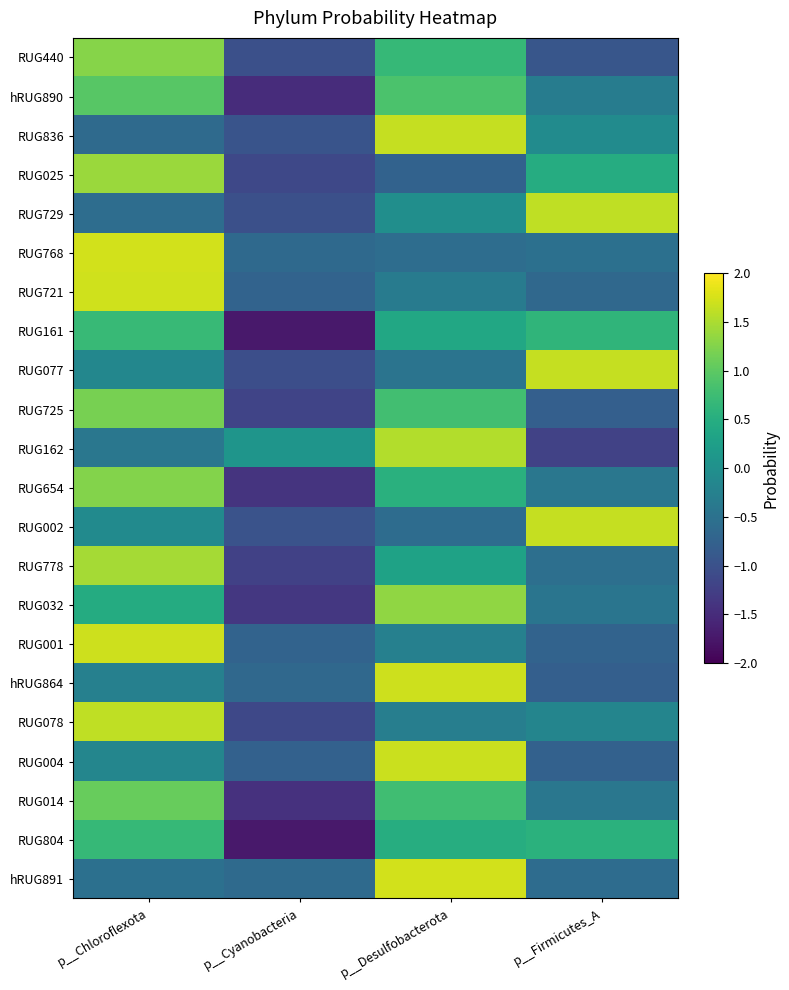

Reading left to right, list all the values displayed in this chart.

RUG440: p__Chloroflexota=1.3	p__Cyanobacteria=-1.0	p__Desulfobacterota=0.7	p__Firmicutes_A=-0.9
hRUG890: p__Chloroflexota=1.0	p__Cyanobacteria=-1.5	p__Desulfobacterota=0.9	p__Firmicutes_A=-0.3
RUG836: p__Chloroflexota=-0.6	p__Cyanobacteria=-1.0	p__Desulfobacterota=1.6	p__Firmicutes_A=-0.1
RUG025: p__Chloroflexota=1.4	p__Cyanobacteria=-1.1	p__Desulfobacterota=-0.7	p__Firmicutes_A=0.5
RUG729: p__Chloroflexota=-0.6	p__Cyanobacteria=-1.0	p__Desulfobacterota=-0.0	p__Firmicutes_A=1.6
RUG768: p__Chloroflexota=1.7	p__Cyanobacteria=-0.6	p__Desulfobacterota=-0.6	p__Firmicutes_A=-0.5
RUG721: p__Chloroflexota=1.7	p__Cyanobacteria=-0.7	p__Desulfobacterota=-0.3	p__Firmicutes_A=-0.6
RUG161: p__Chloroflexota=0.7	p__Cyanobacteria=-1.7	p__Desulfobacterota=0.4	p__Firmicutes_A=0.6
RUG077: p__Chloroflexota=-0.2	p__Cyanobacteria=-1.0	p__Desulfobacterota=-0.5	p__Firmicutes_A=1.6
RUG725: p__Chloroflexota=1.2	p__Cyanobacteria=-1.2	p__Desulfobacterota=0.8	p__Firmicutes_A=-0.8
RUG162: p__Chloroflexota=-0.4	p__Cyanobacteria=0.1	p__Desulfobacterota=1.5	p__Firmicutes_A=-1.2
RUG654: p__Chloroflexota=1.3	p__Cyanobacteria=-1.4	p__Desulfobacterota=0.5	p__Firmicutes_A=-0.4
RUG002: p__Chloroflexota=-0.1	p__Cyanobacteria=-1.0	p__Desulfobacterota=-0.6	p__Firmicutes_A=1.6
RUG778: p__Chloroflexota=1.5	p__Cyanobacteria=-1.2	p__Desulfobacterota=0.3	p__Firmicutes_A=-0.5
RUG032: p__Chloroflexota=0.5	p__Cyanobacteria=-1.4	p__Desulfobacterota=1.3	p__Firmicutes_A=-0.4
RUG001: p__Chloroflexota=1.7	p__Cyanobacteria=-0.7	p__Desulfobacterota=-0.3	p__Firmicutes_A=-0.7
hRUG864: p__Chloroflexota=-0.3	p__Cyanobacteria=-0.7	p__Desulfobacterota=1.7	p__Firmicutes_A=-0.8
RUG078: p__Chloroflexota=1.6	p__Cyanobacteria=-1.1	p__Desulfobacterota=-0.3	p__Firmicutes_A=-0.2
RUG004: p__Chloroflexota=-0.2	p__Cyanobacteria=-0.8	p__Desulfobacterota=1.7	p__Firmicutes_A=-0.8
RUG014: p__Chloroflexota=1.1	p__Cyanobacteria=-1.4	p__Desulfobacterota=0.8	p__Firmicutes_A=-0.4
RUG804: p__Chloroflexota=0.7	p__Cyanobacteria=-1.7	p__Desulfobacterota=0.5	p__Firmicutes_A=0.6
hRUG891: p__Chloroflexota=-0.5	p__Cyanobacteria=-0.6	p__Desulfobacterota=1.7	p__Firmicutes_A=-0.6